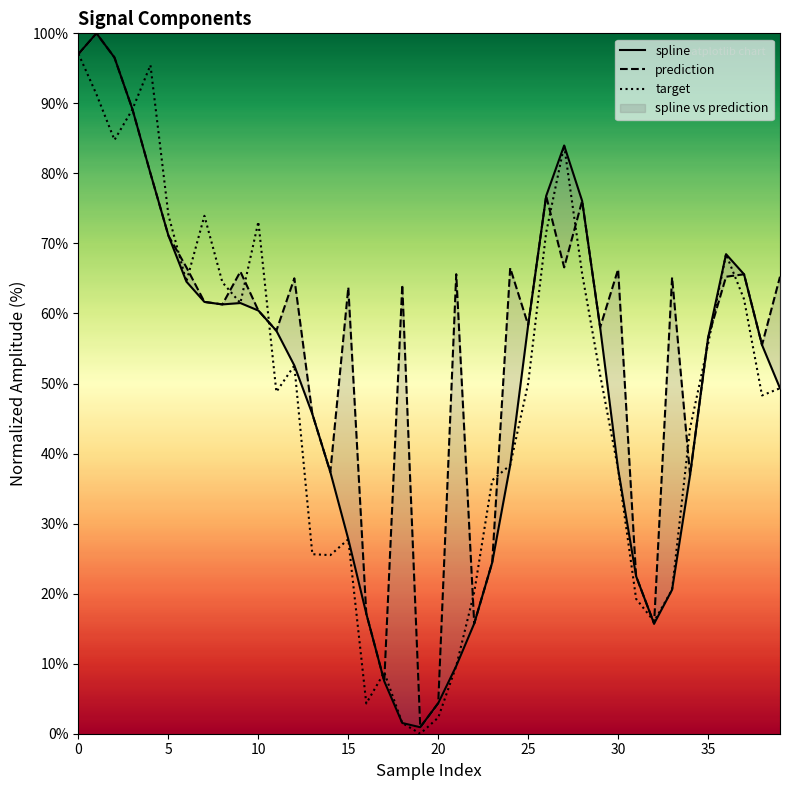

How many lines are shown in the chart?

3